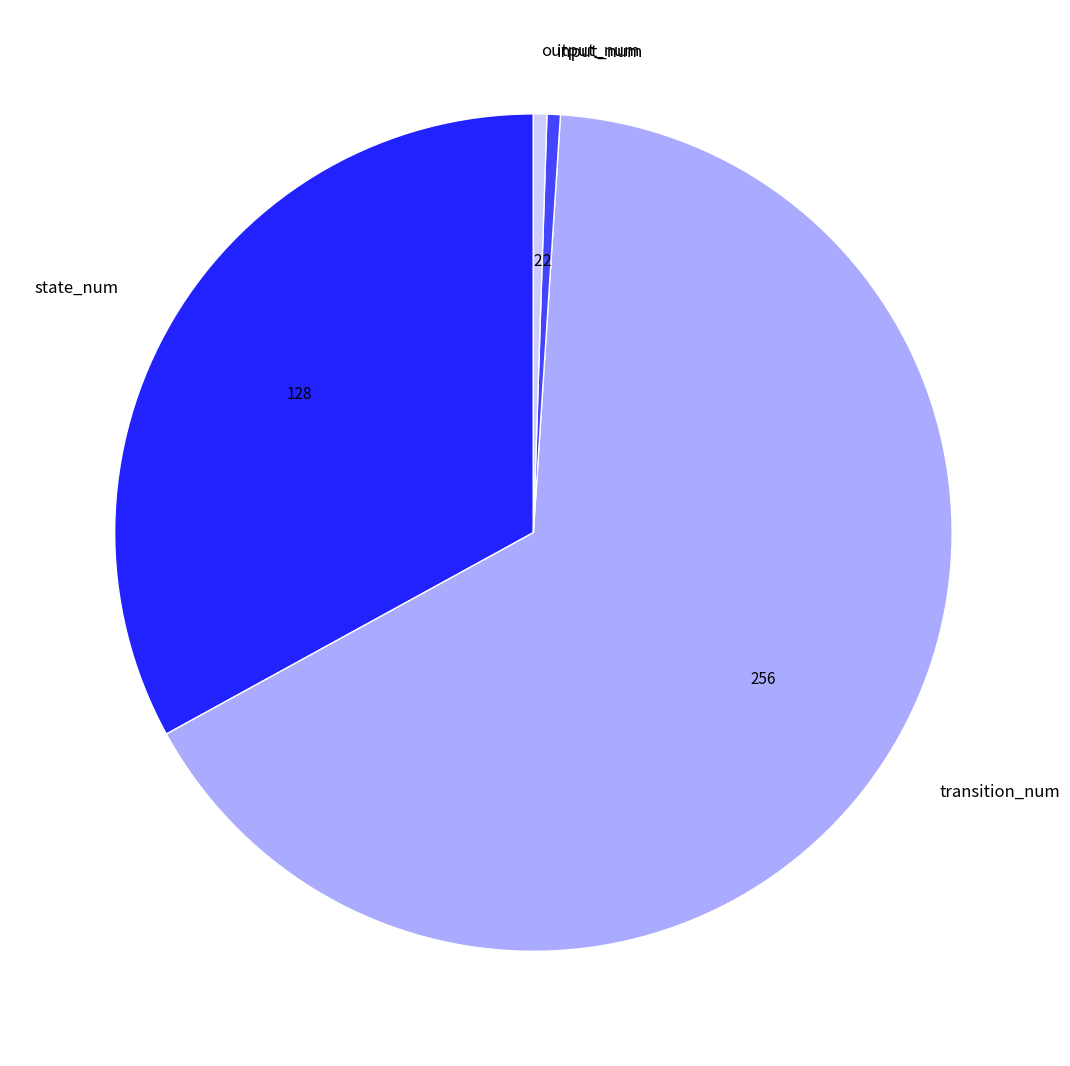

True or false: output_num accounts for 1% of the total.

True